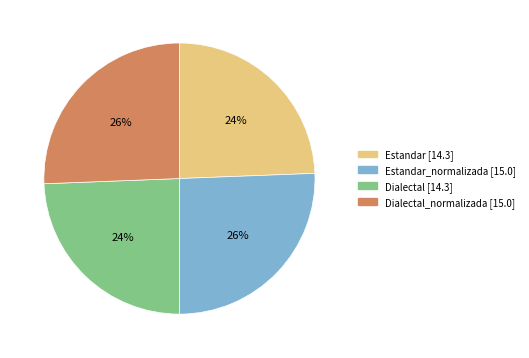

To the nearest percent, what is the average slice percentage?

25%